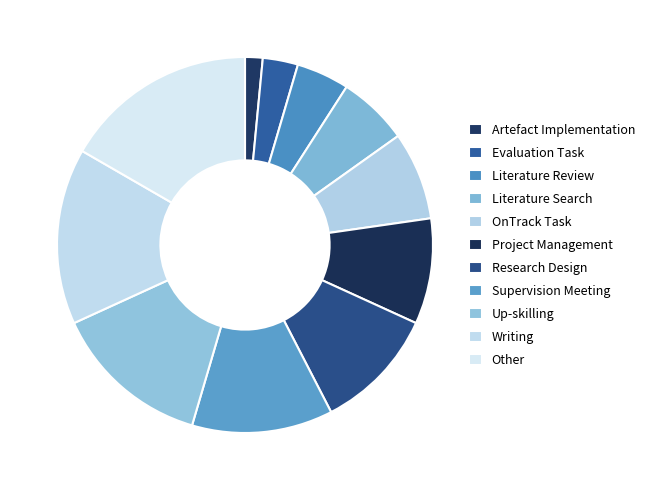

To the nearest percent, what portion does Artefact Implementation represent?

2%